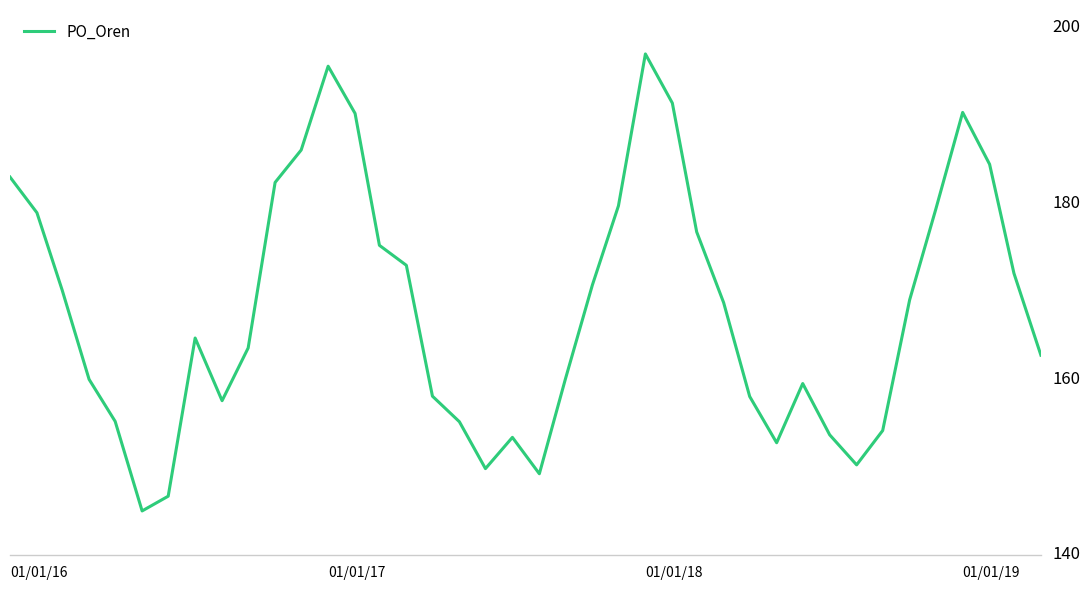

What is the minimum value shown in the chart?

144.8